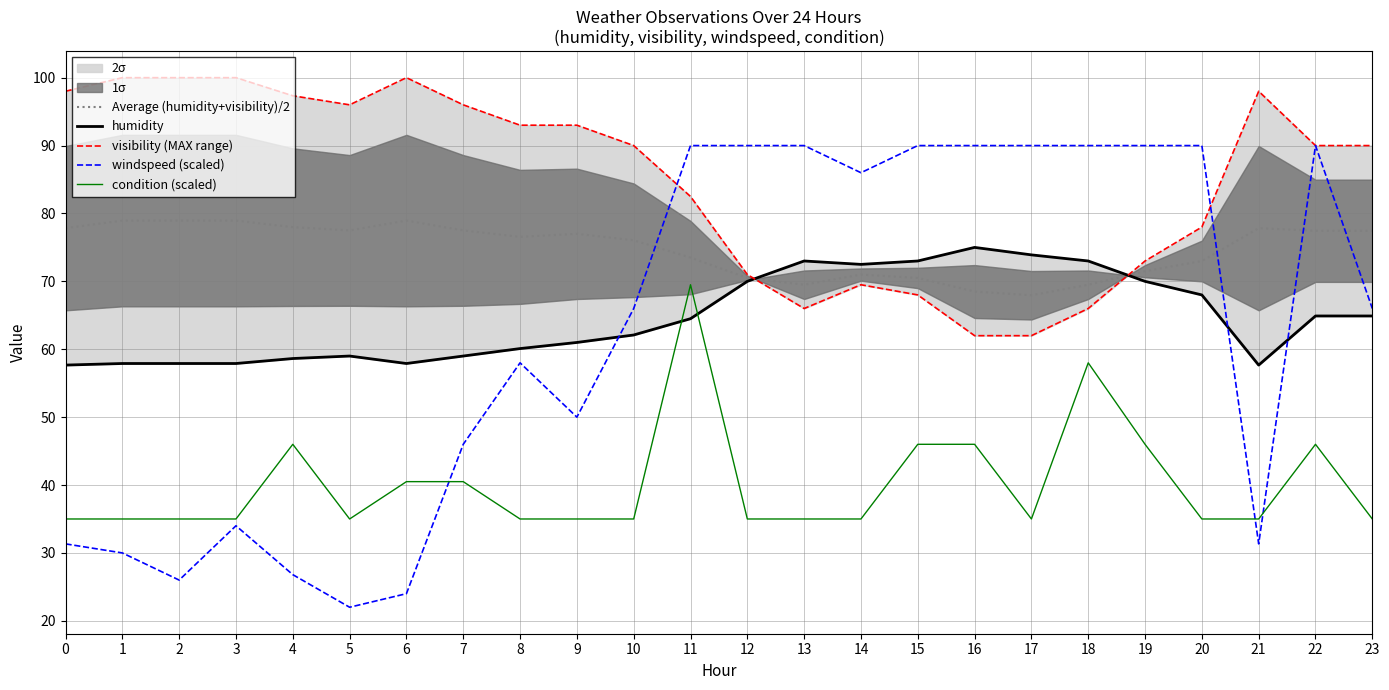

Is this an area chart (filled region under the line)?

No